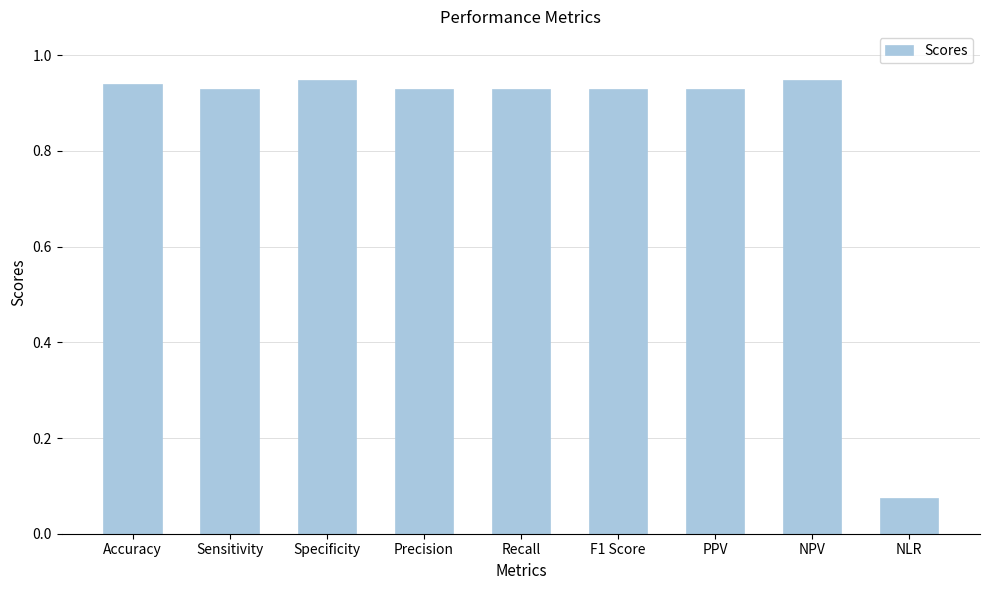

Is it true that the value at Specificity is 1.4?

False